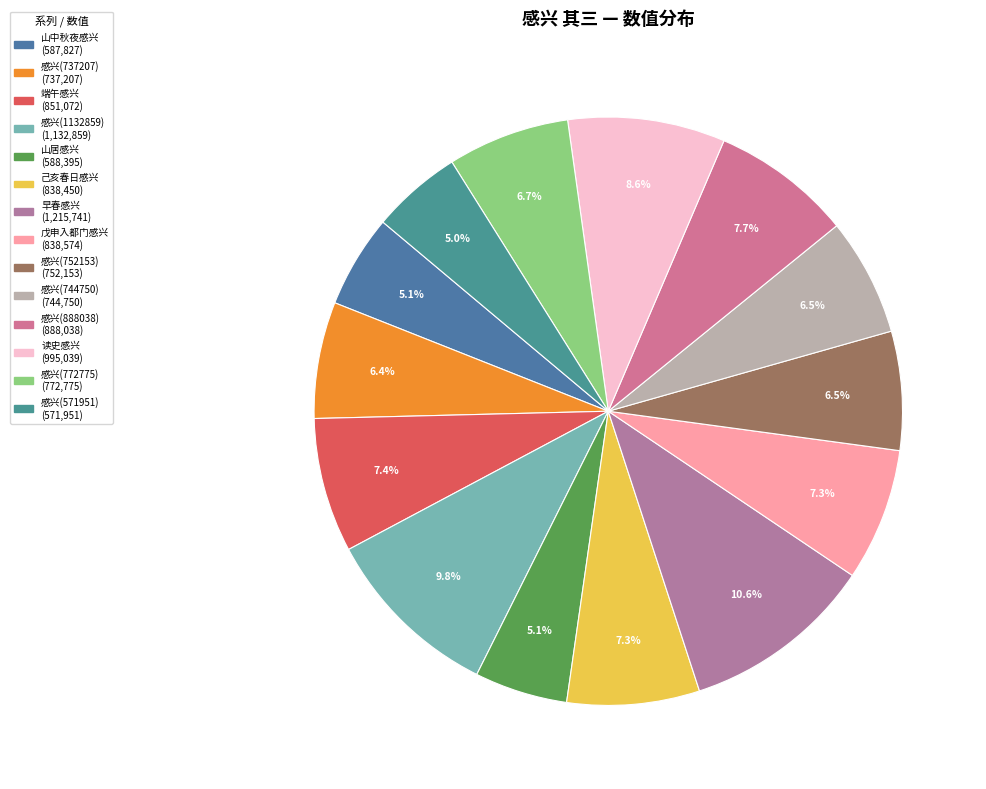

To the nearest percent, what is the difference between the largest and smallest slice percentages?

6%